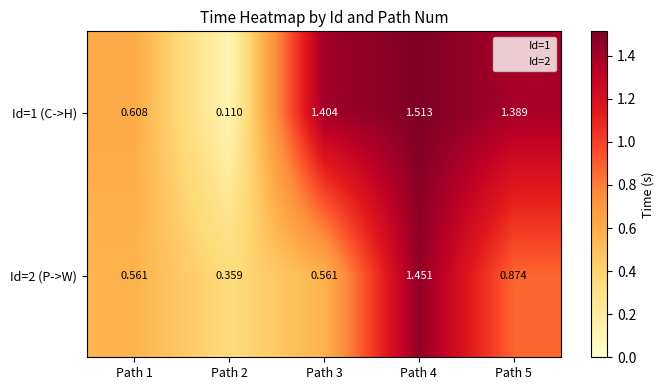

What is the smallest value displayed?

0.1